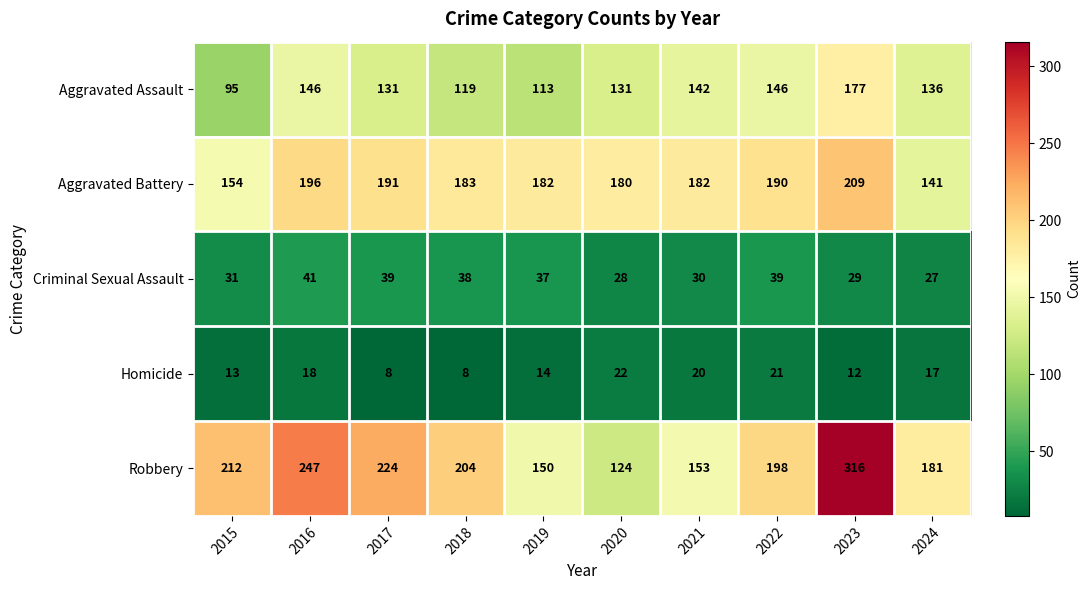

At how many categories does at least one series exceed 139?

10